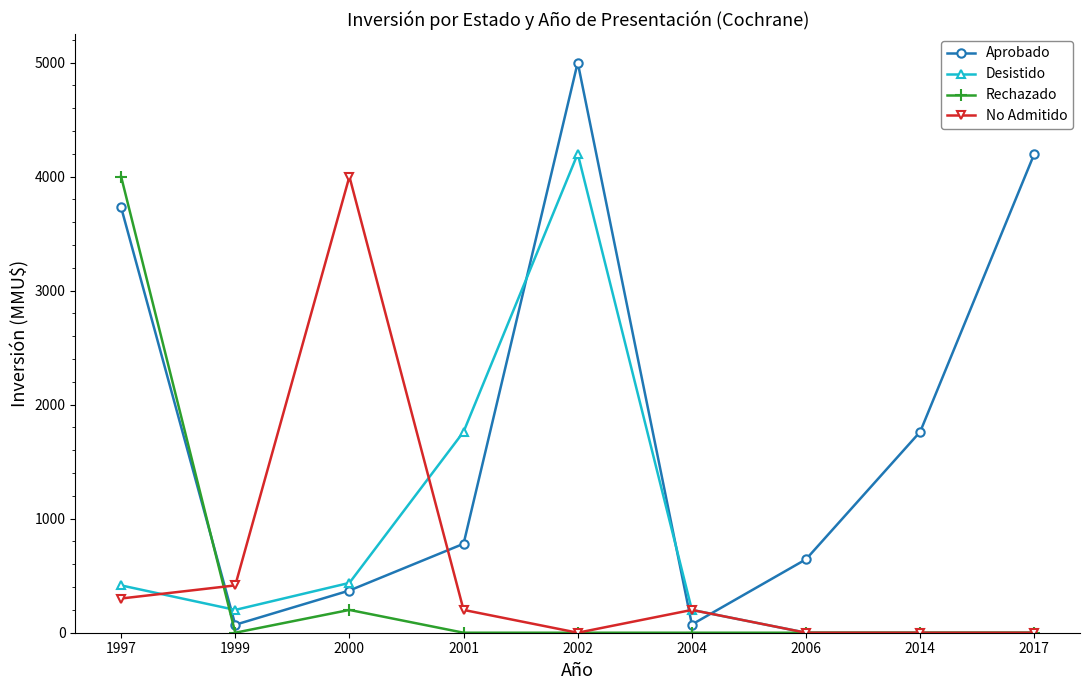

What is the total value across all series at 2001?

2742